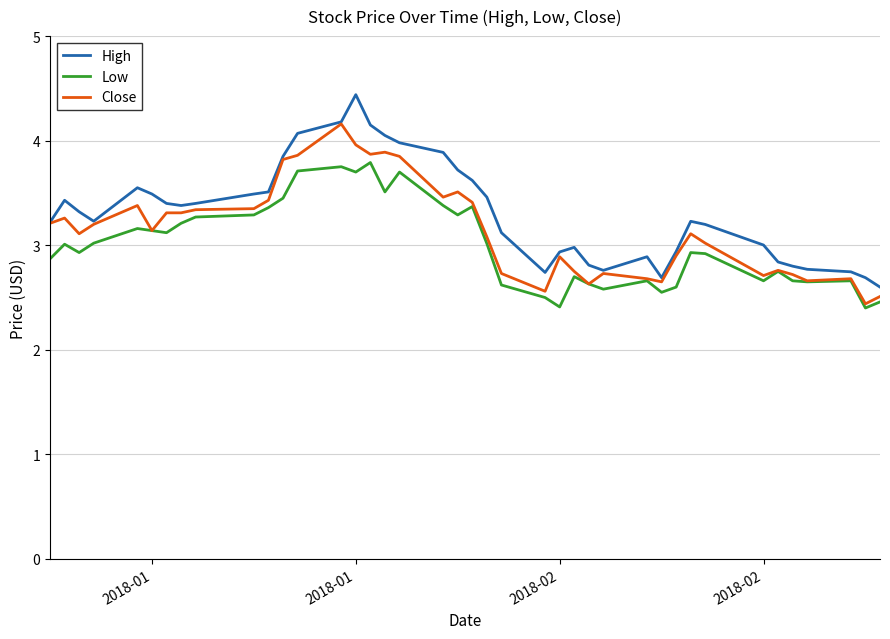

What is the smallest value displayed?

2.4